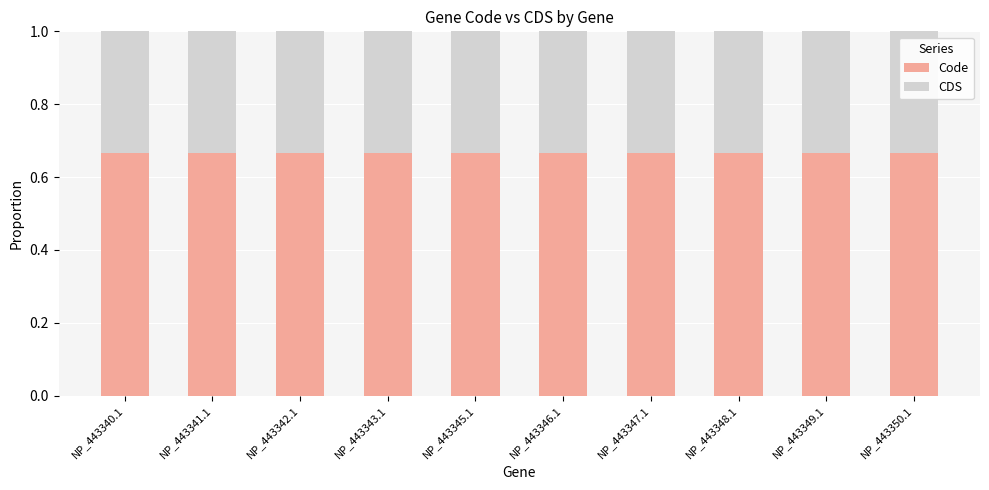

The value of Code at NP_443349.1 is 1.1. True or false?

False